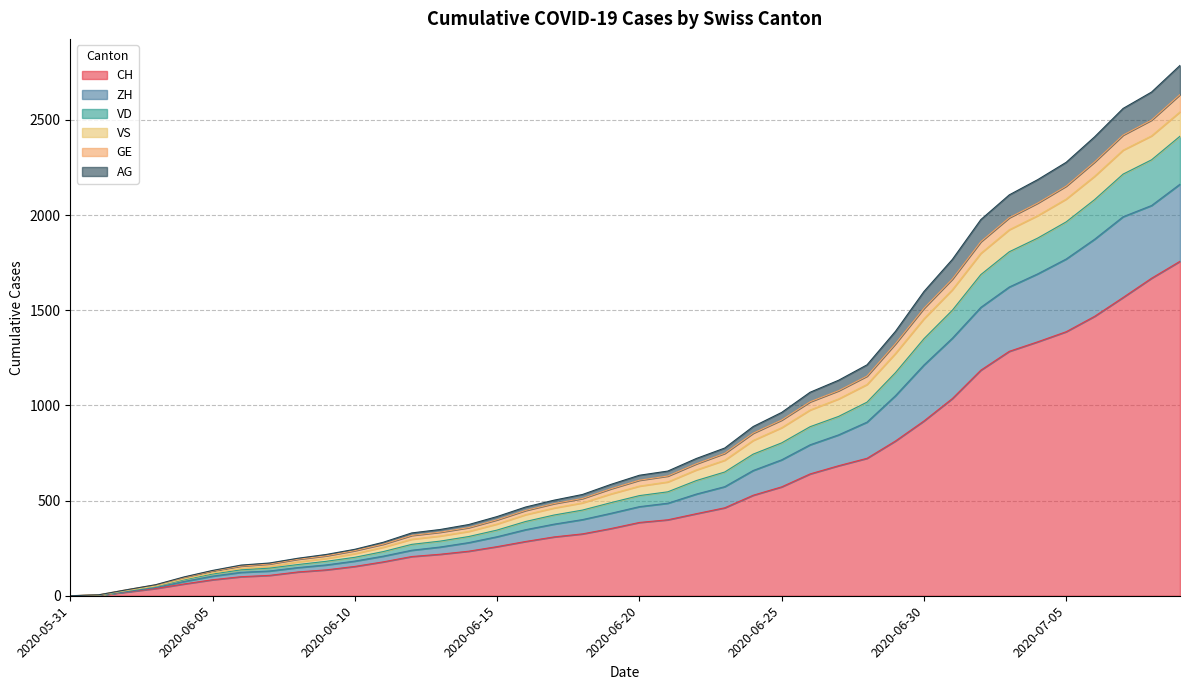

Count the number of categories in the chart.

40